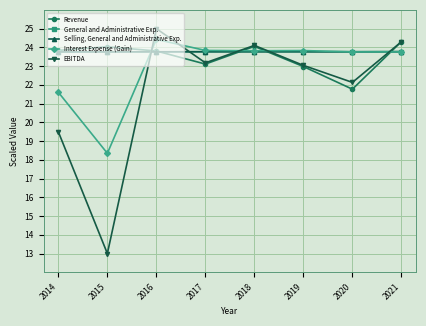

Does the chart have visible grid lines?

Yes